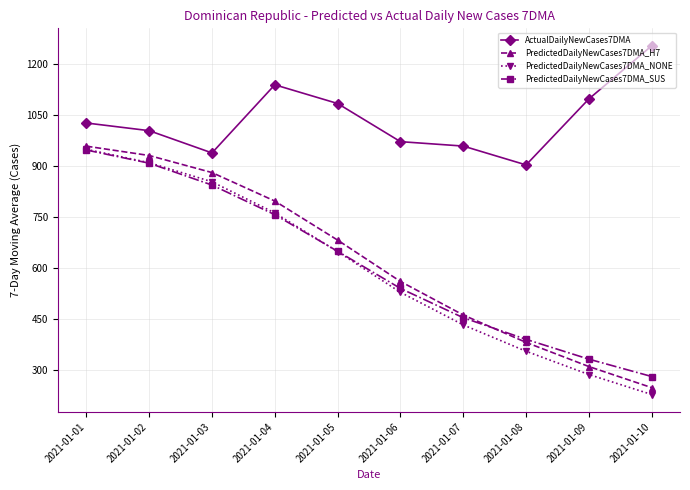

True or false: PredictedDailyNewCases7DMA_SUS and ActualDailyNewCases7DMA cross at least once.

False